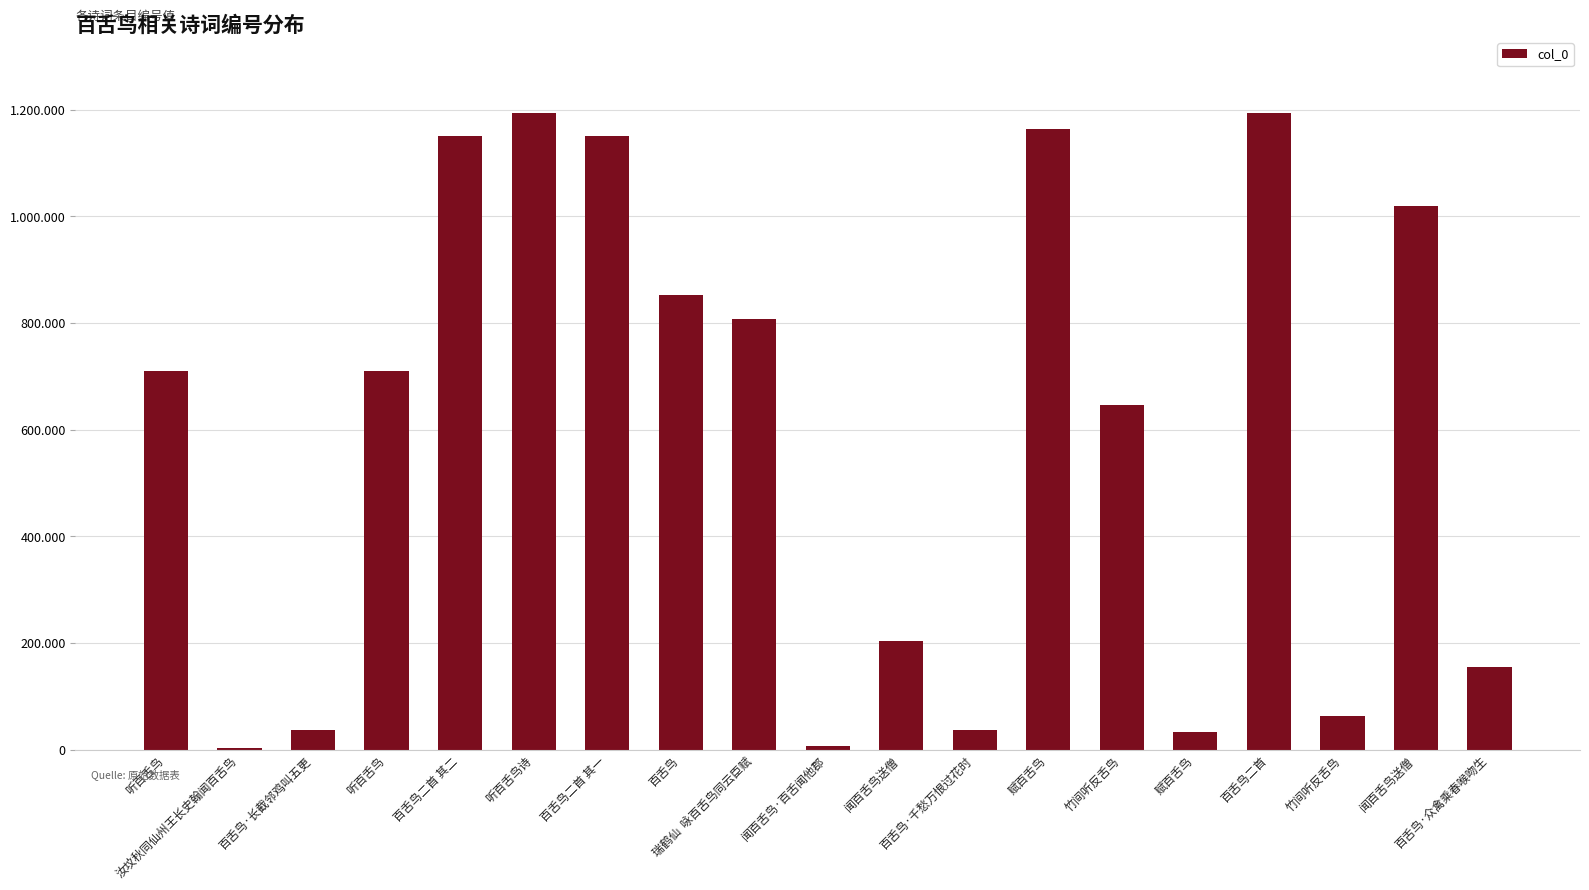

At which category does the chart reach its peak across all series?

百舌鸟二首